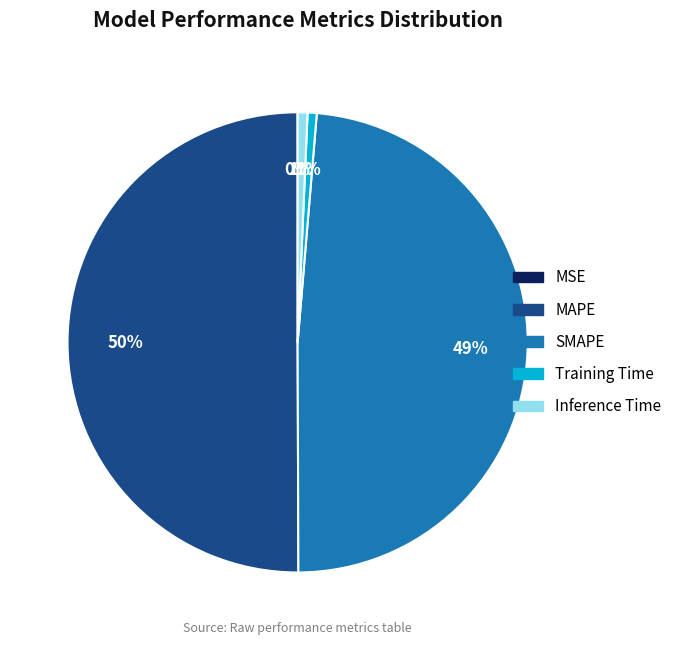

To the nearest percent, what portion does SMAPE represent?

49%